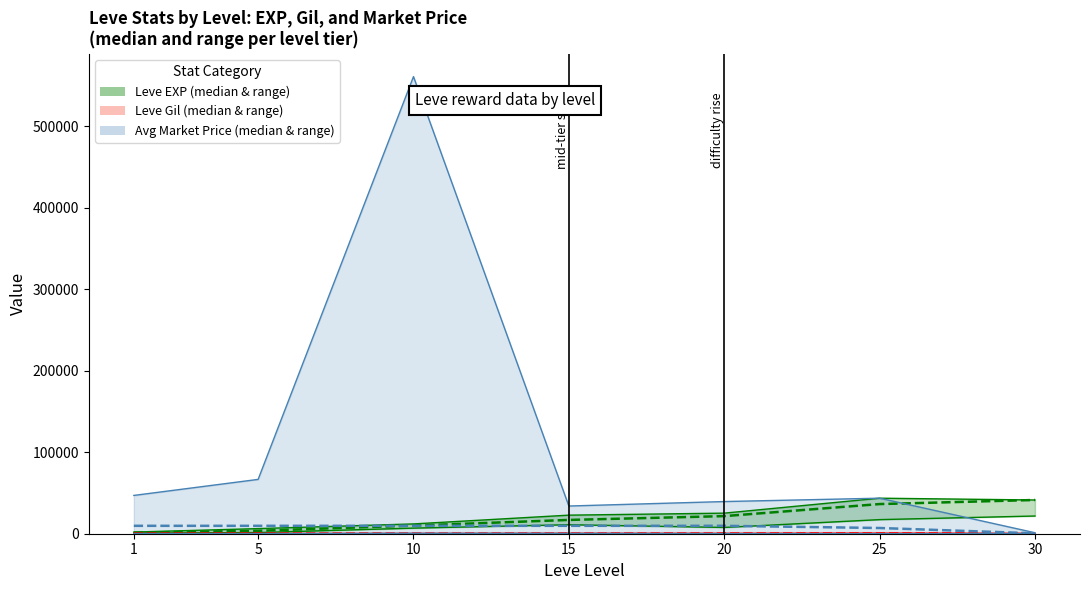

What is the total value across all series at 30?

42276